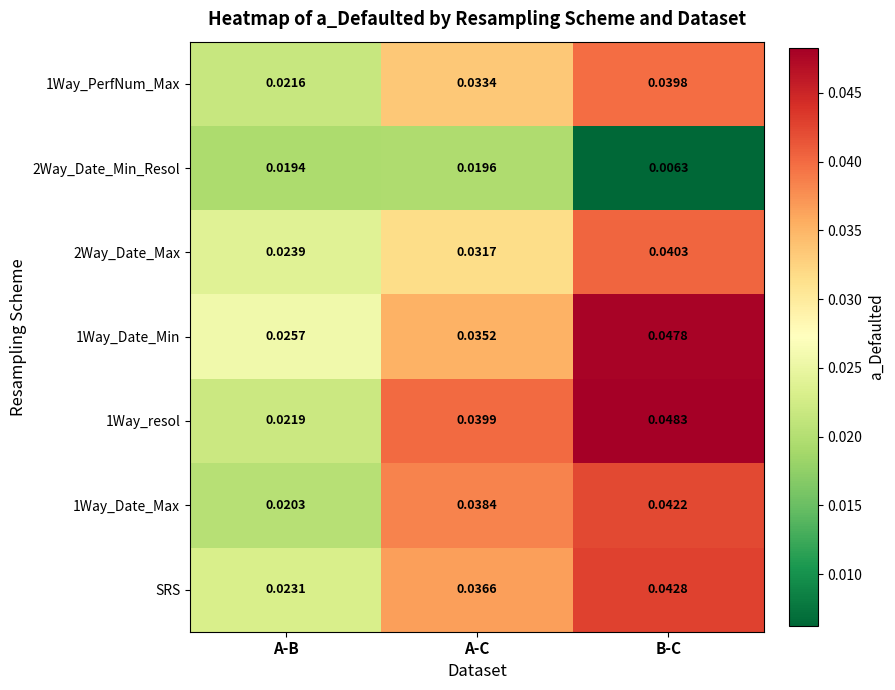

At which category is the sum across all series the highest?

B-C